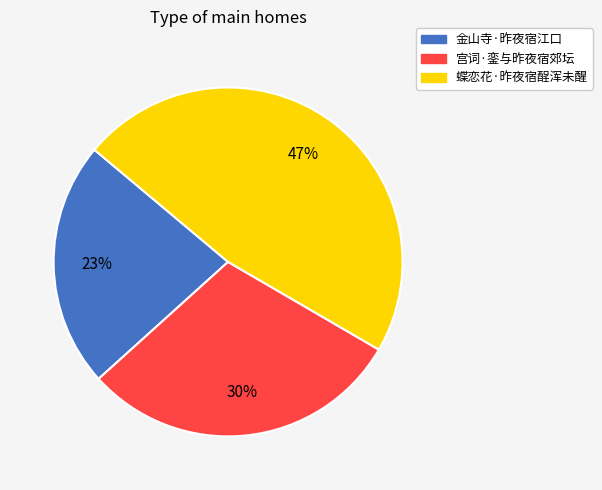

Does any single category account for the majority?

No